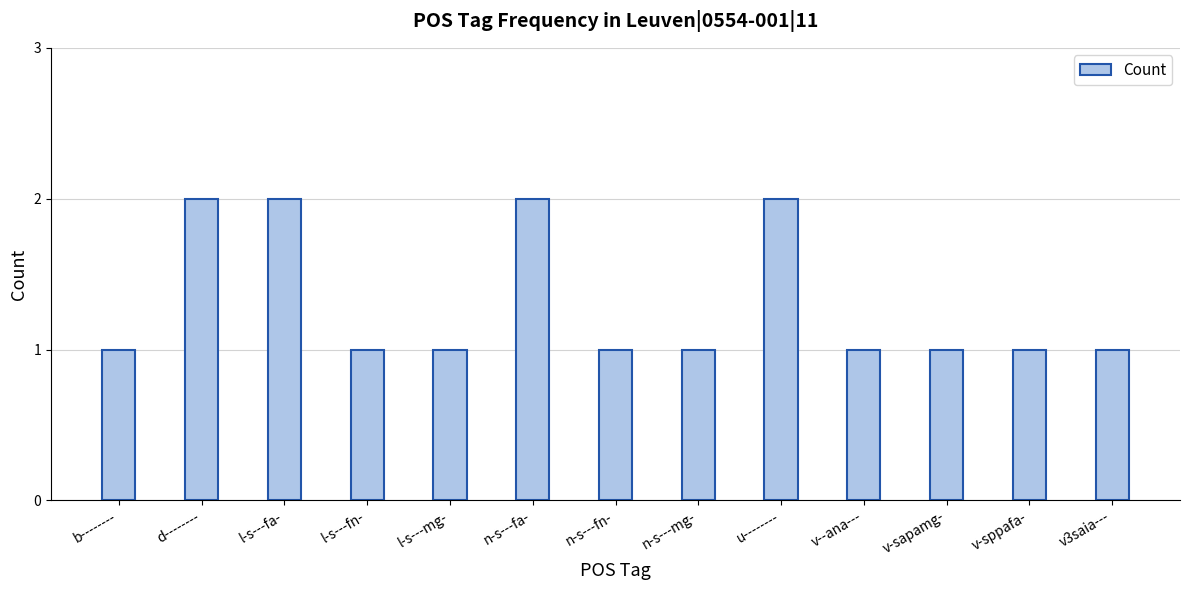

What is the sum of all values?

17